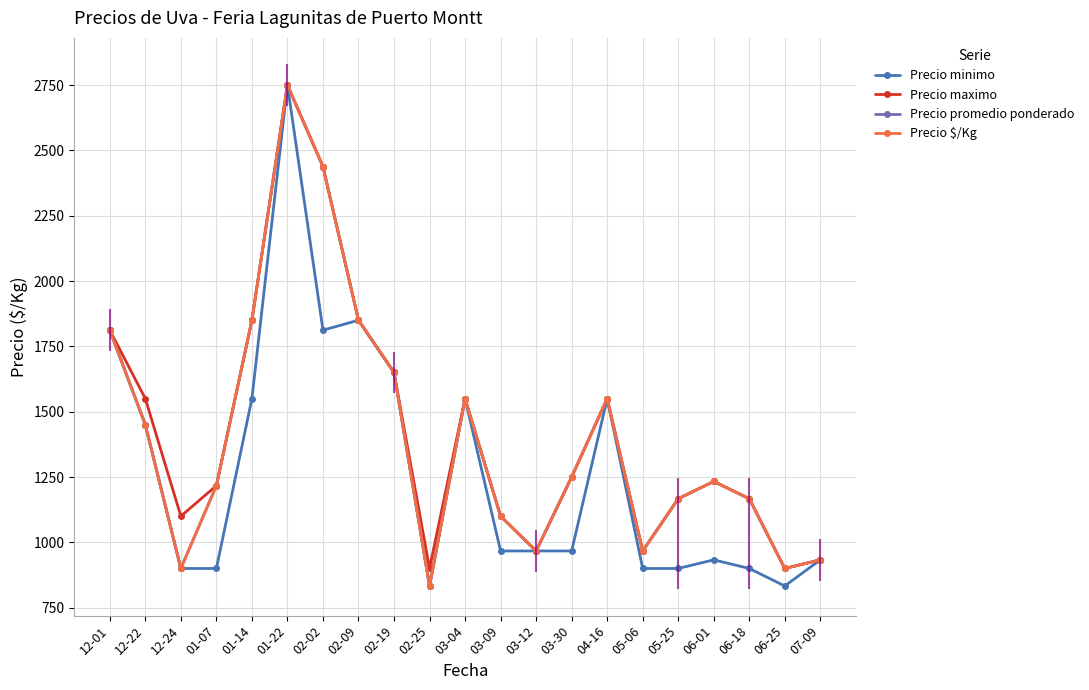

Reading left to right, transcribe all the data shown in this chart.

Precio minimo: 12-01=1812	12-22=1450	12-24=900	01-07=900	01-14=1550	01-22=2750	02-02=1812	02-09=1850	02-19=1650	02-25=833	03-04=1550	03-09=967	03-12=967	03-30=967	04-16=1550	05-06=900	05-25=900	06-01=933	06-18=900	06-25=833	07-09=933
Precio maximo: 12-01=1812	12-22=1550	12-24=1100	01-07=1217	01-14=1850	01-22=2750	02-02=2438	02-09=1850	02-19=1650	02-25=900	03-04=1550	03-09=1100	03-12=967	03-30=1250	04-16=1550	05-06=967	05-25=1167	06-01=1233	06-18=1167	06-25=900	07-09=933
Precio promedio ponderado: 12-01=1812	12-22=1450	12-24=900	01-07=1217	01-14=1850	01-22=2750	02-02=2438	02-09=1850	02-19=1650	02-25=833	03-04=1550	03-09=1100	03-12=967	03-30=1250	04-16=1550	05-06=967	05-25=1167	06-01=1233	06-18=1167	06-25=900	07-09=933
Precio $/Kg: 12-01=1812	12-22=1450	12-24=900	01-07=1217	01-14=1850	01-22=2750	02-02=2438	02-09=1850	02-19=1650	02-25=833	03-04=1550	03-09=1100	03-12=967	03-30=1250	04-16=1550	05-06=967	05-25=1167	06-01=1233	06-18=1167	06-25=900	07-09=933